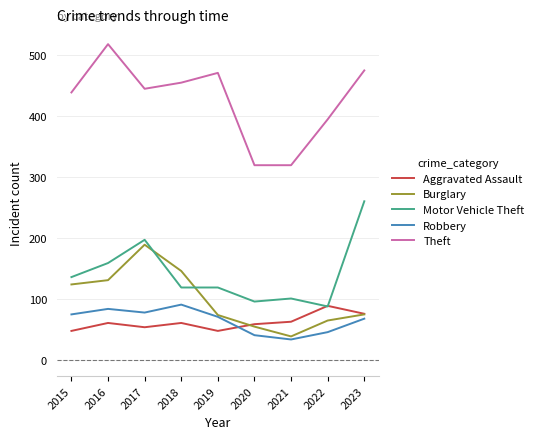

Read the Motor Vehicle Theft value at 2019.

119